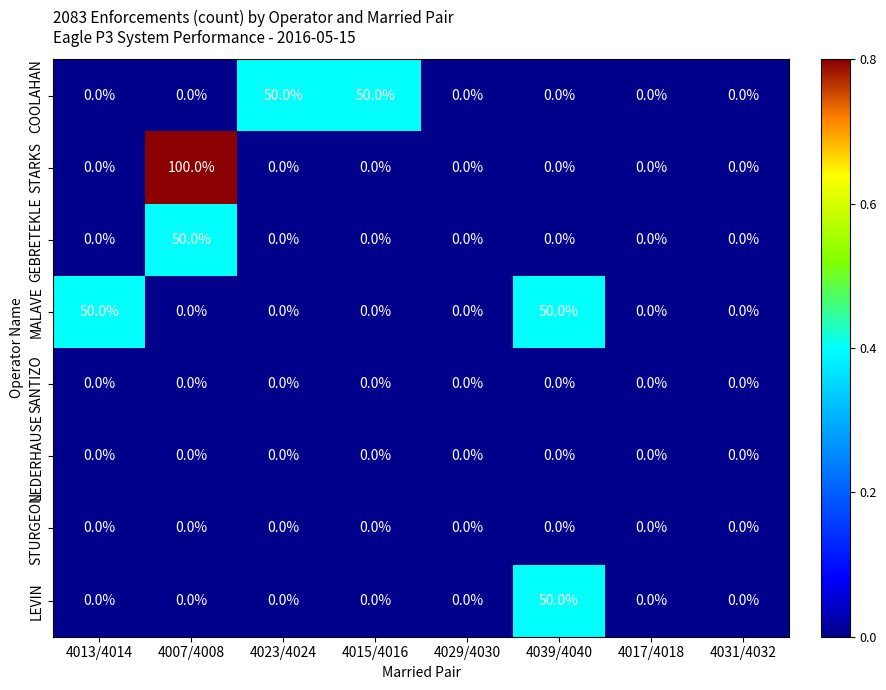

Is the value of MALAVE at 4013/4014 greater than the value of STARKS at 4039/4040?

Yes